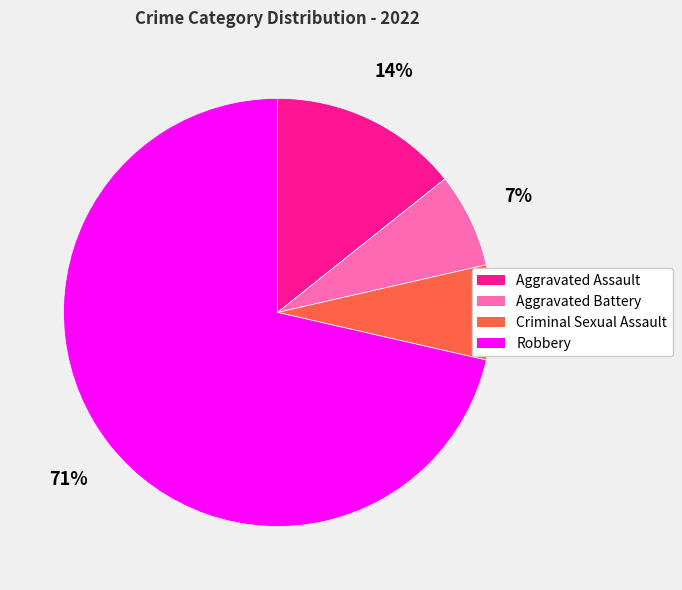

What percentage is the Aggravated Battery slice, to the nearest percent?

7%